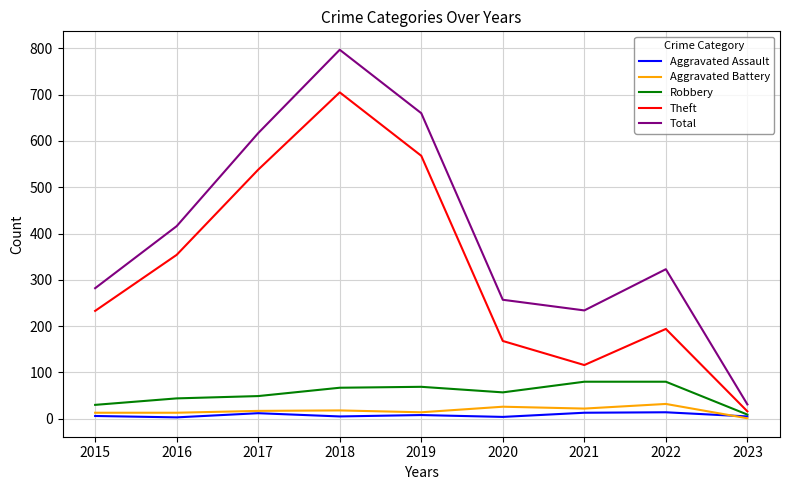

Does the chart have visible grid lines?

Yes